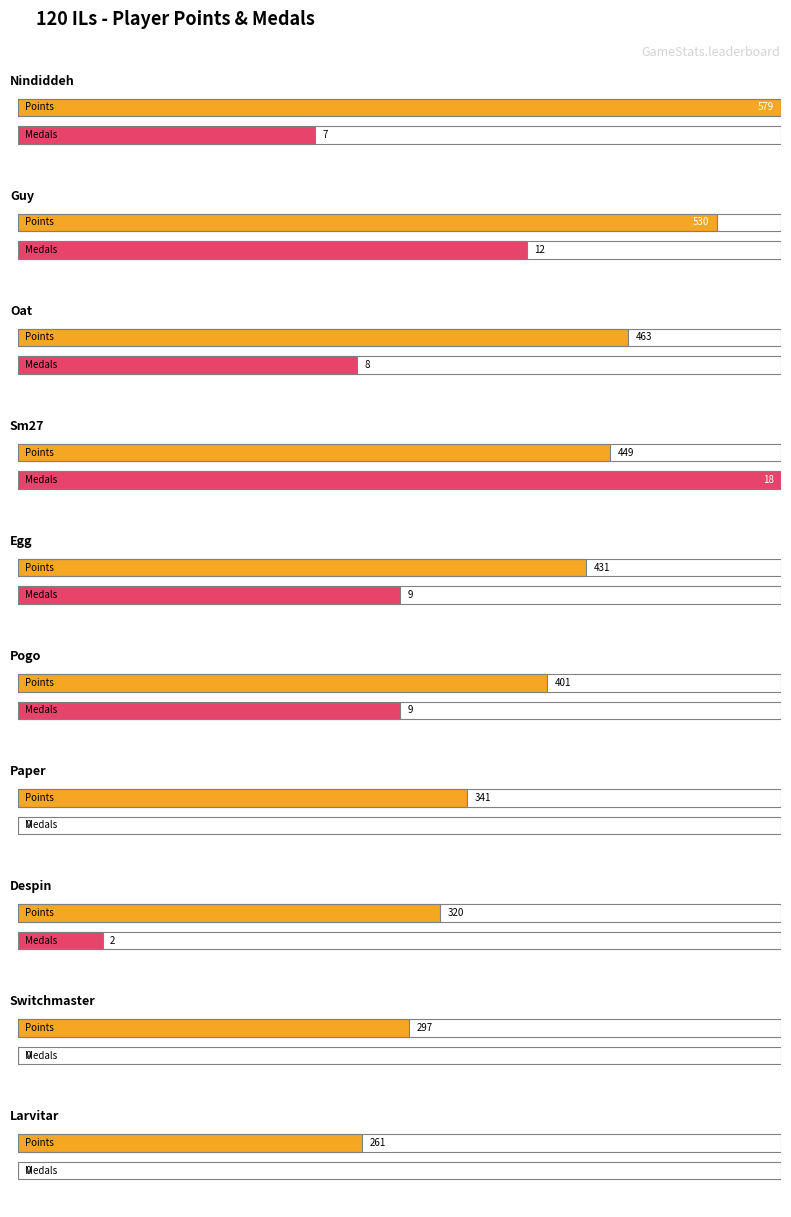

True or false: Medals has a value of -7 at Switchmaster.

False